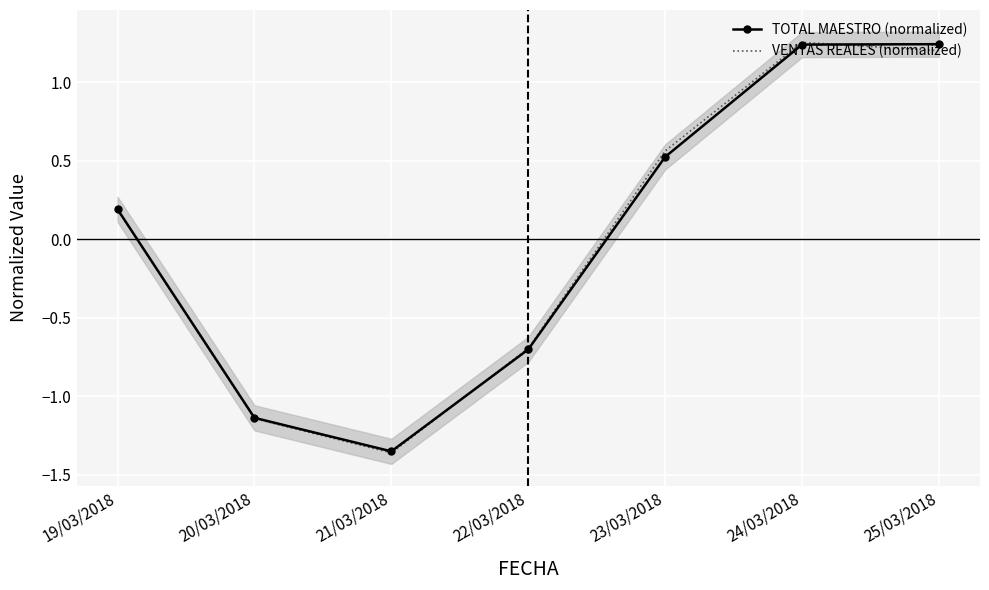

What is the minimum value for TOTAL MAESTRO (normalized)?

-1.4